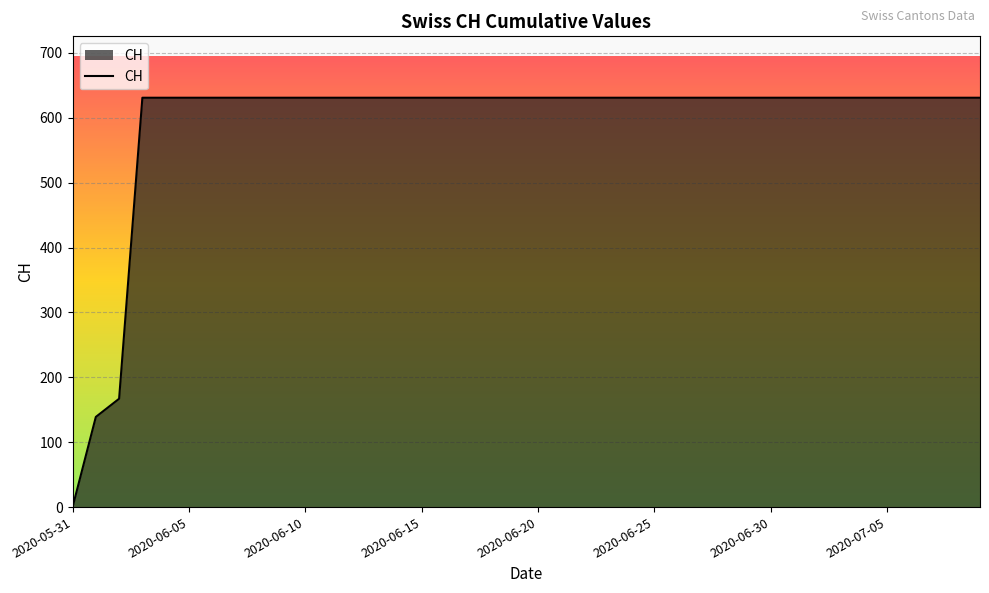

What is the greatest value displayed?

631